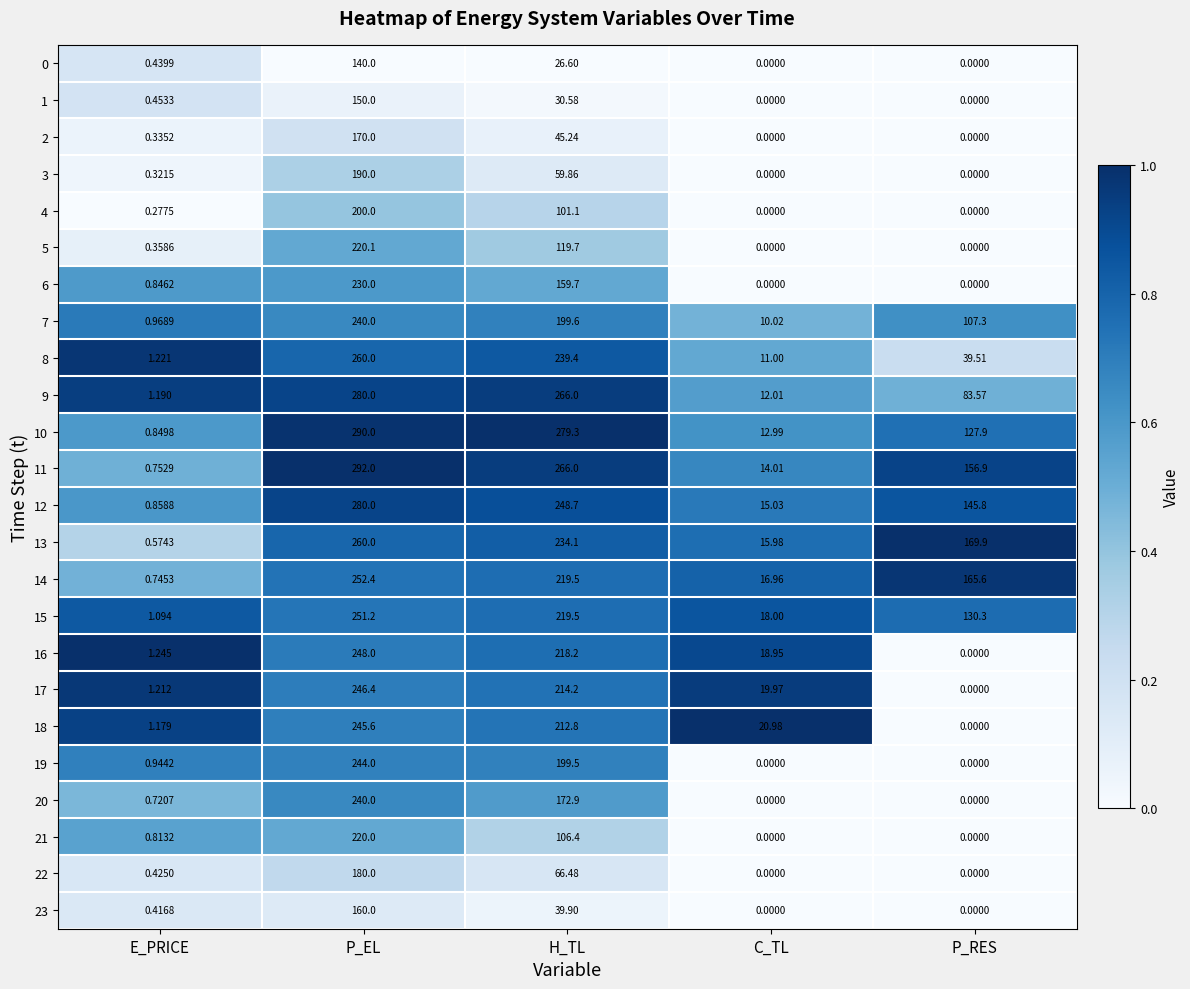

Count the number of data series in this chart.

24